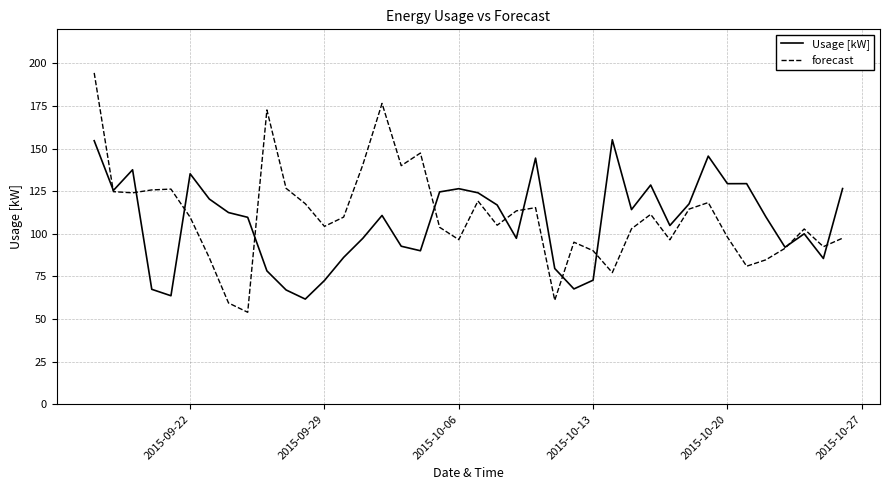

What is the maximum value shown in the chart?

194.4